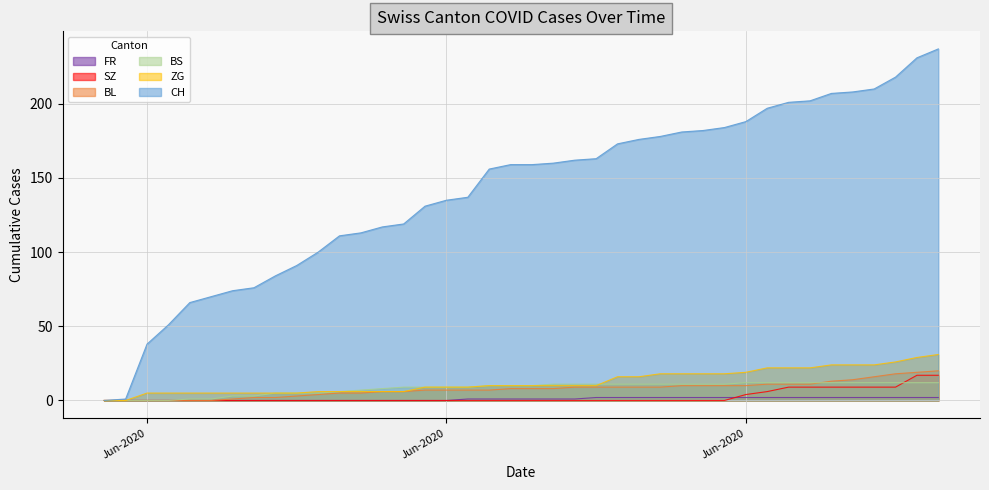

True or false: SZ has more than 0 interior local peaks.

False